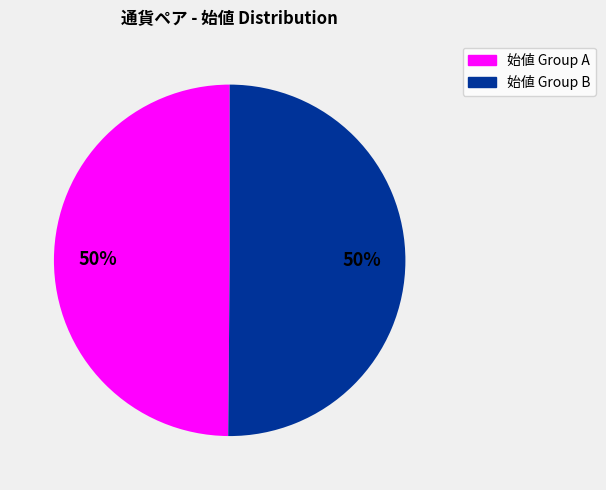

To the nearest percent, what is the average slice percentage?

50%